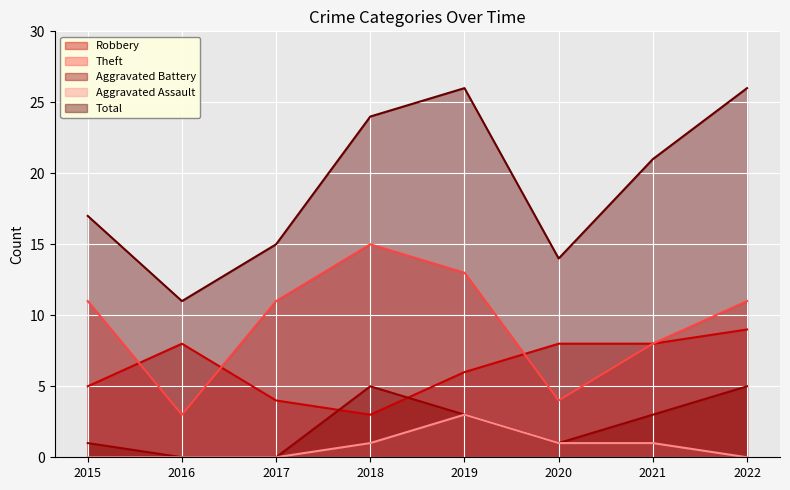

How many data points in Total are above 21?

3